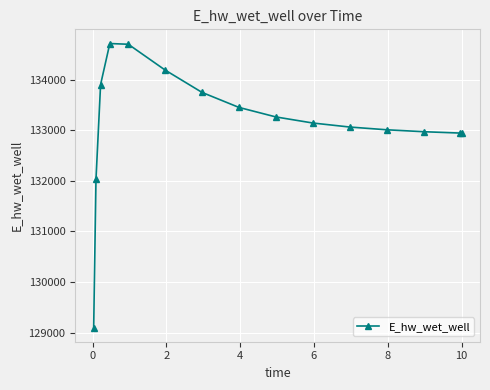

What is the maximum value shown in the chart?

134712.1